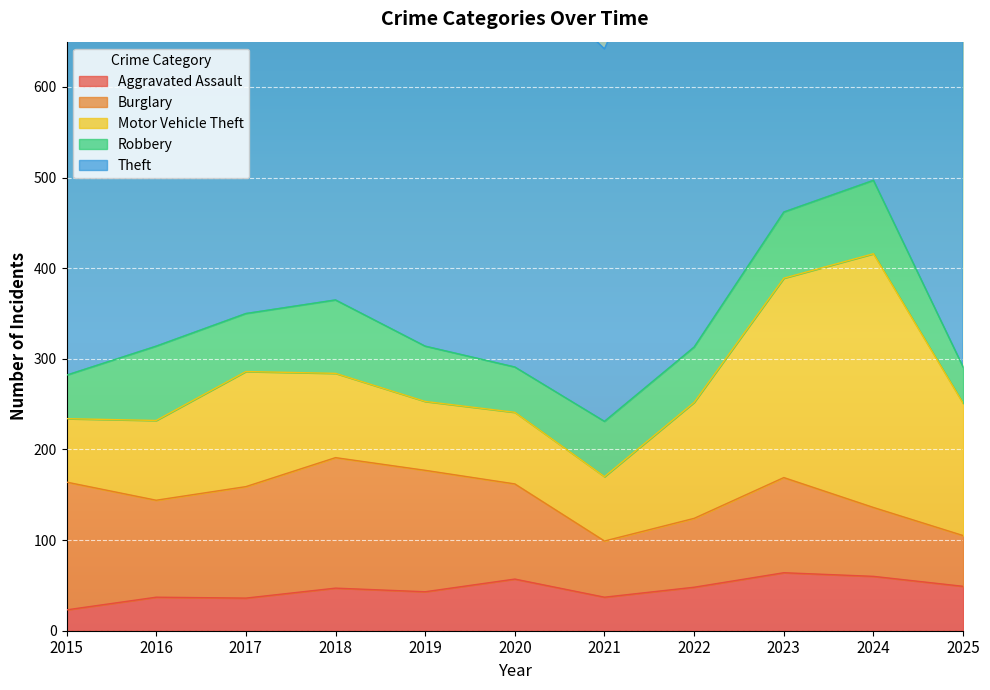

Reading left to right, transcribe all the data shown in this chart.

Aggravated Assault: 2015=23	2016=37	2017=36	2018=47	2019=43	2020=57	2021=37	2022=48	2023=64	2024=60	2025=49
Burglary: 2015=141	2016=107	2017=123	2018=144	2019=134	2020=105	2021=62	2022=76	2023=105	2024=76	2025=56
Motor Vehicle Theft: 2015=70	2016=88	2017=127	2018=93	2019=76	2020=79	2021=71	2022=128	2023=220	2024=280	2025=146
Robbery: 2015=48	2016=82	2017=64	2018=81	2019=61	2020=50	2021=61	2022=61	2023=73	2024=81	2025=40
Theft: 2015=377	2016=402	2017=515	2018=506	2019=553	2020=446	2021=411	2022=546	2023=555	2024=525	2025=436